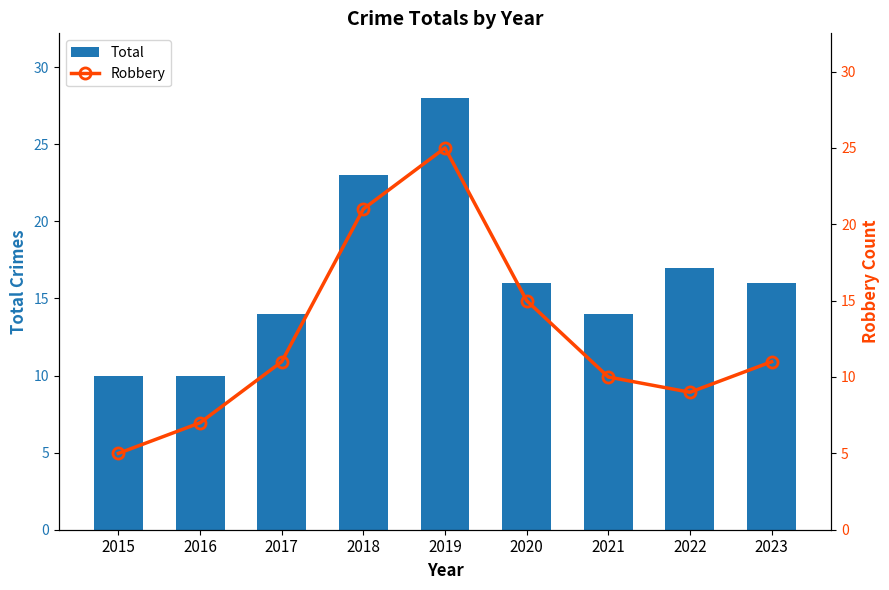

Reading right to left, what are all the values shown in this chart?

Total: 2023=16	2022=17	2021=14	2020=16	2019=28	2018=23	2017=14	2016=10	2015=10
Robbery: 2023=11	2022=9	2021=10	2020=15	2019=25	2018=21	2017=11	2016=7	2015=5